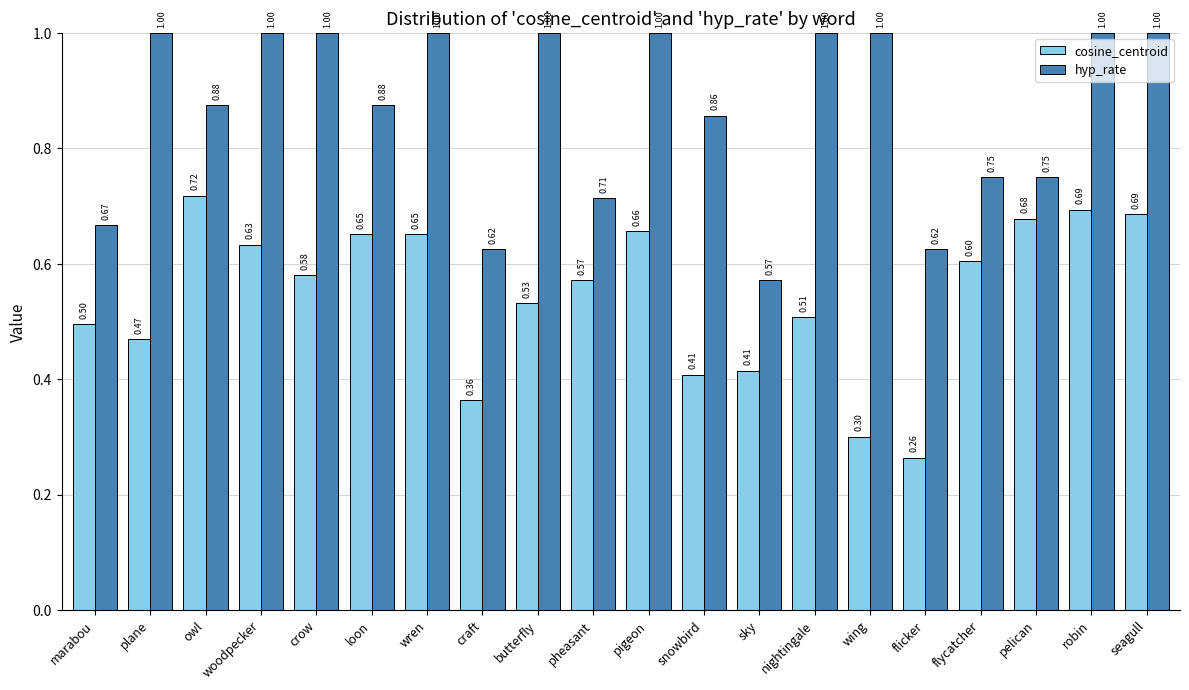

Which series has the largest total across all categories?

hyp_rate